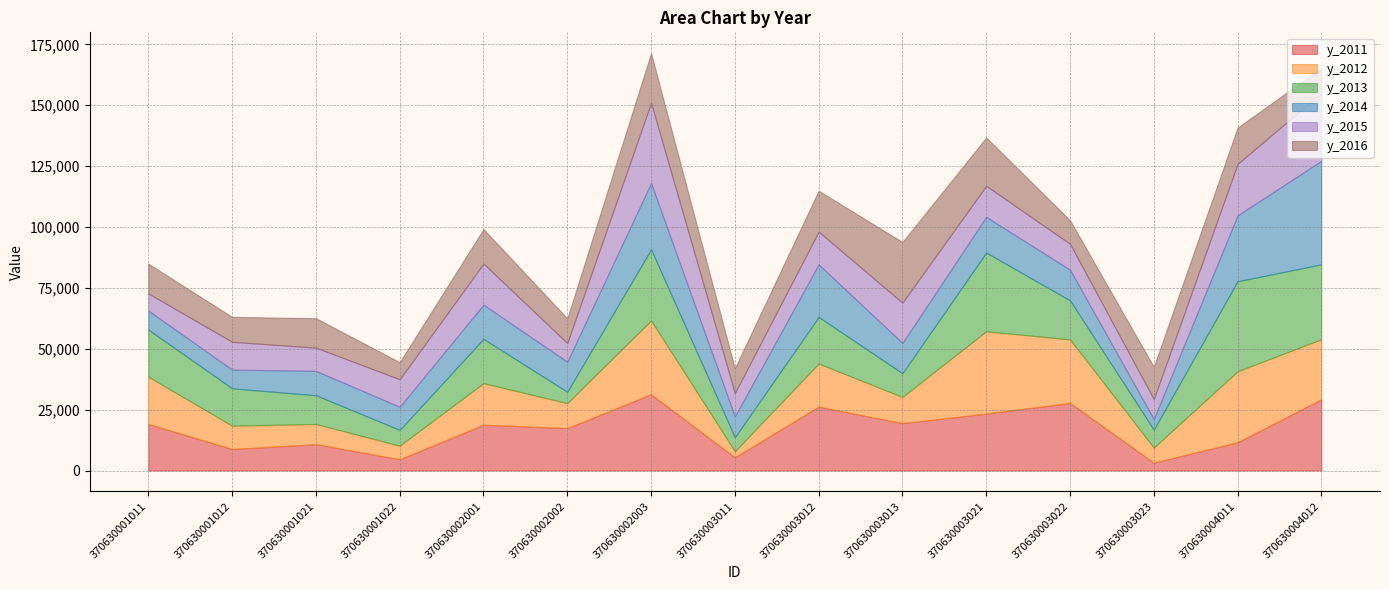

Rank the series at 370630001021 from highest to lowest value.

y_2016, y_2013, y_2011, y_2014, y_2015, y_2012